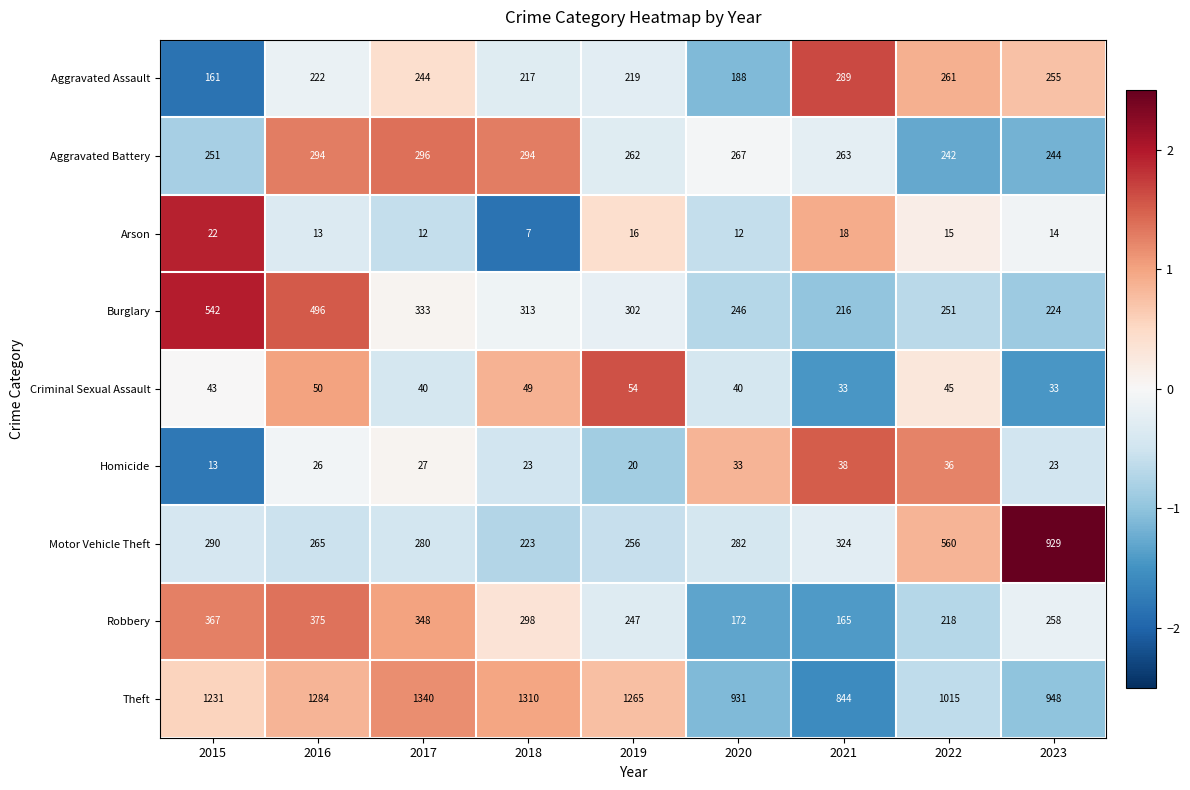

At which category does the chart reach its peak across all series?

2017